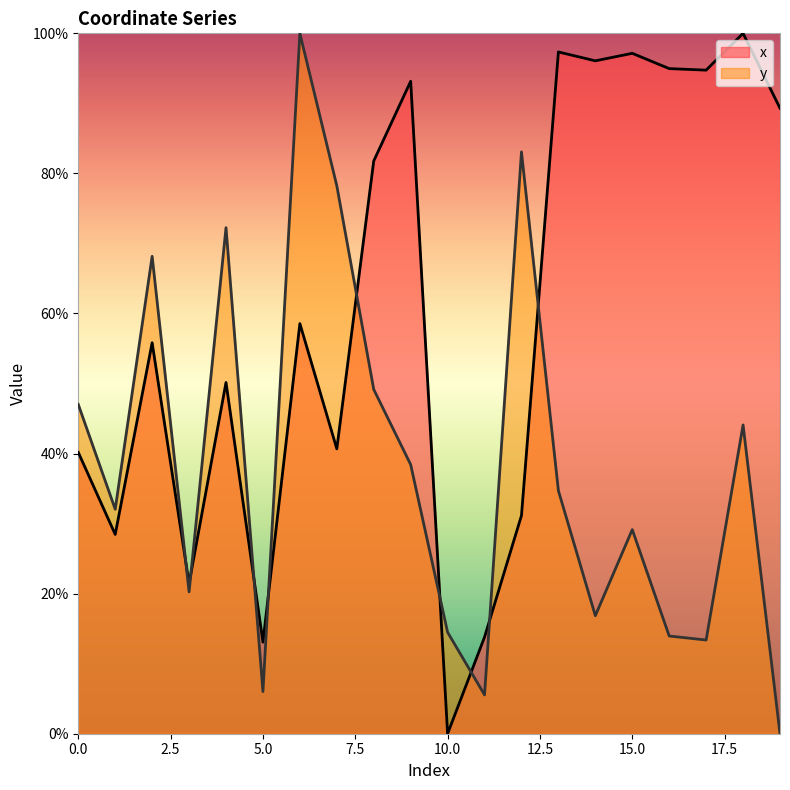

How many values in x are above zero?

19